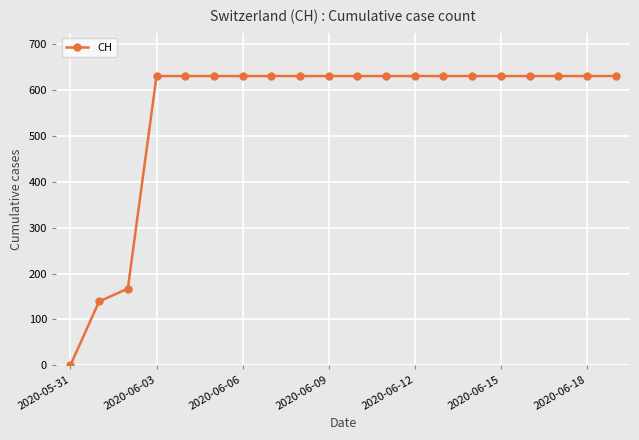

What is the value of the 17th point from the left?

631